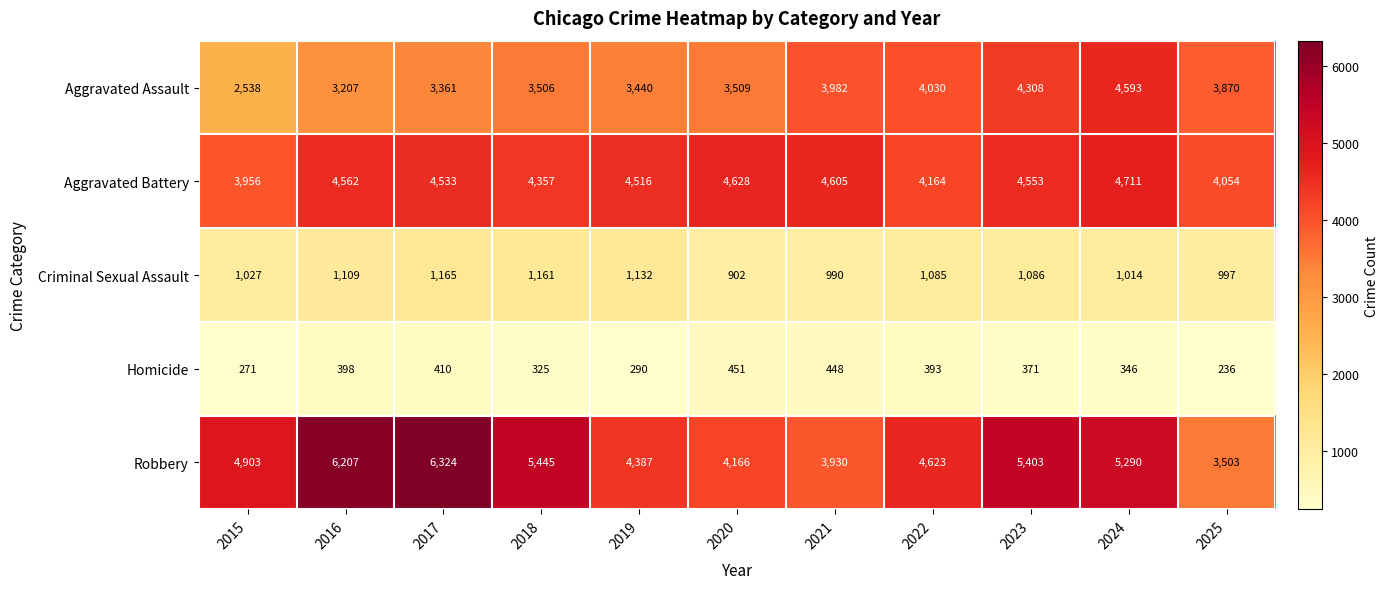

True or false: Robbery has a value of 6071 at 2020.

False